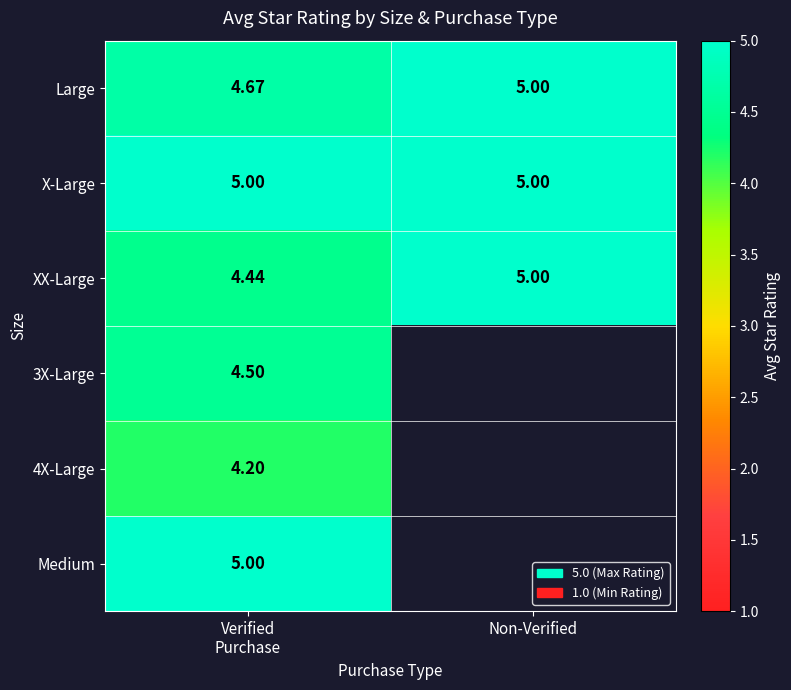

Which series has the largest range (max minus min)?

XX-Large